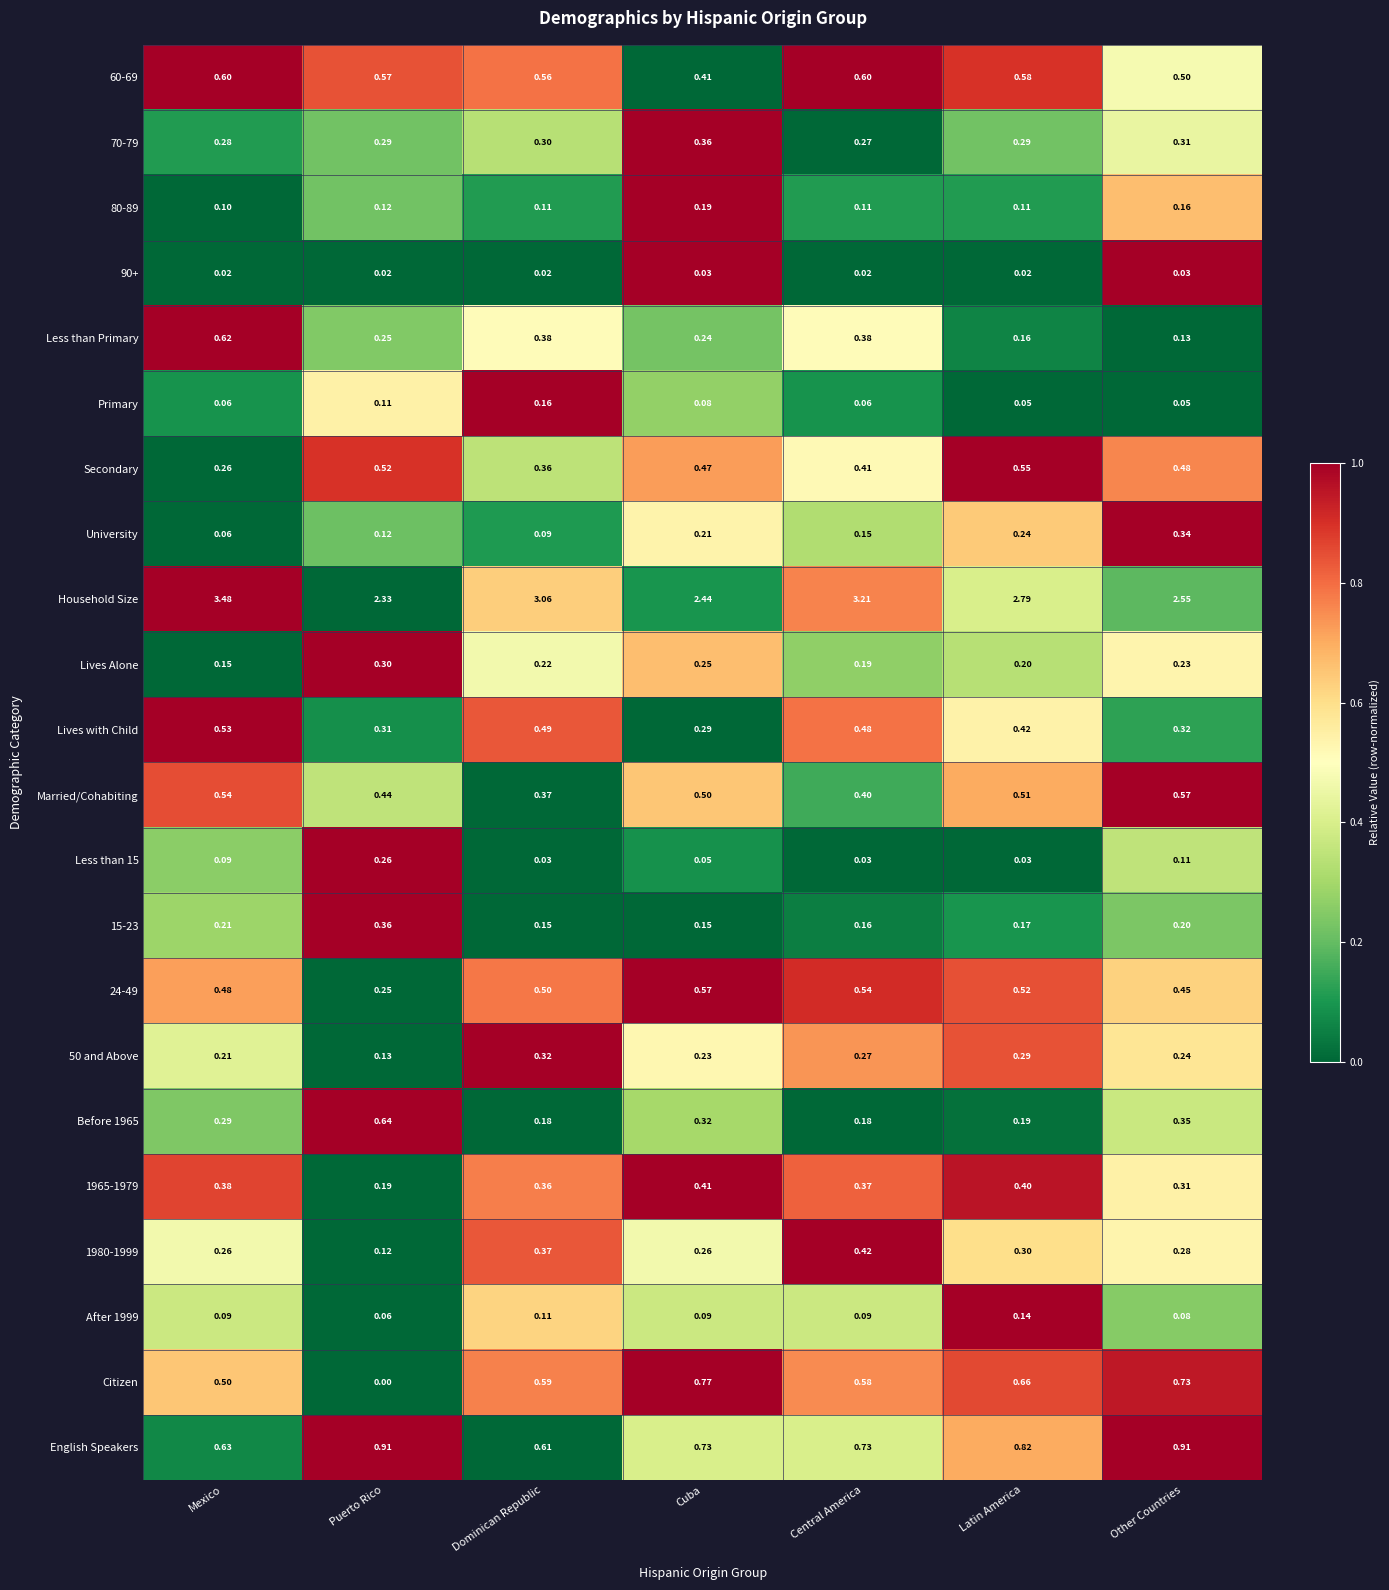

Which series has the widest spread of values?

Household Size